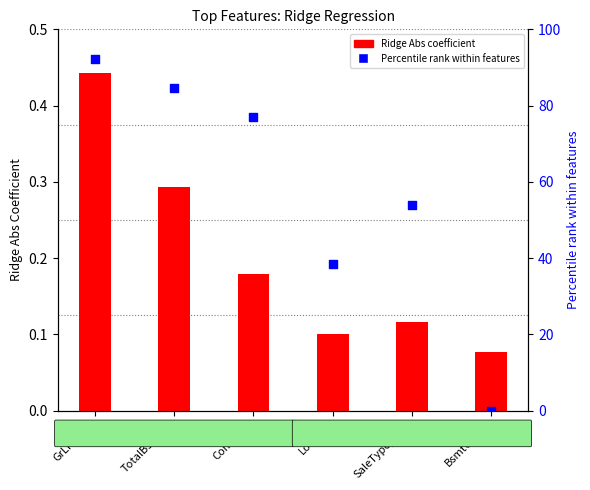

What are all the series names shown in the legend?

Ridge Abs, Percentile Rank